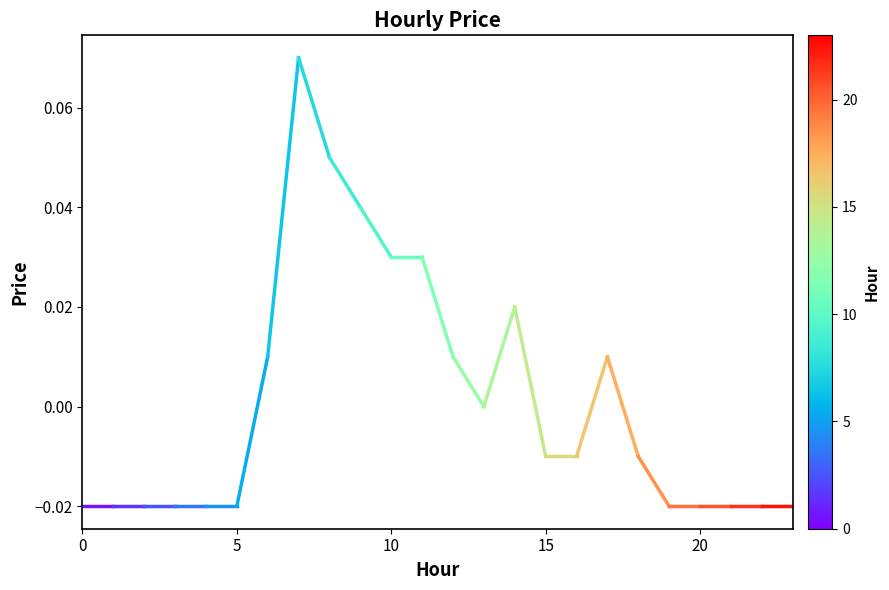

How many lines are shown in the chart?

1